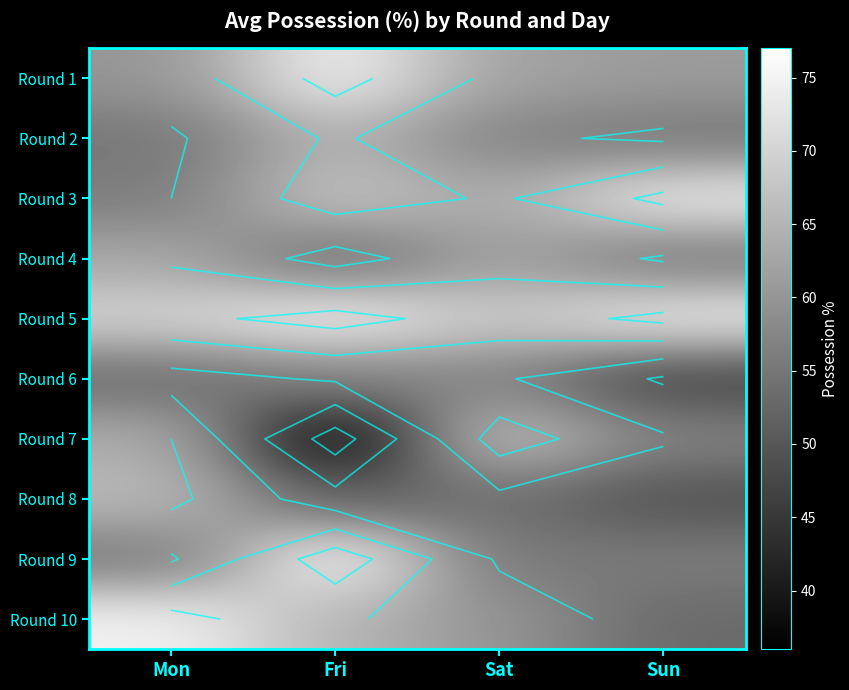

How many Round 2 values are between 55 and 65?

4